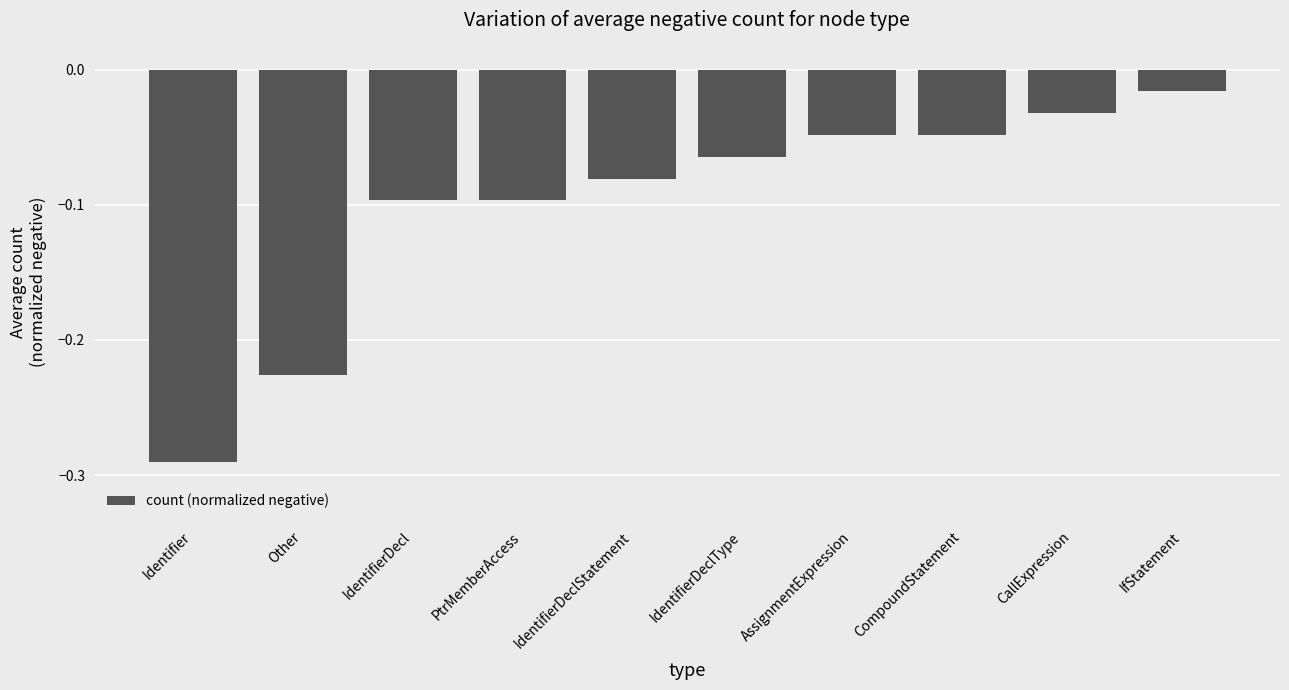

Which has a higher value, Other or IdentifierDeclStatement?

IdentifierDeclStatement